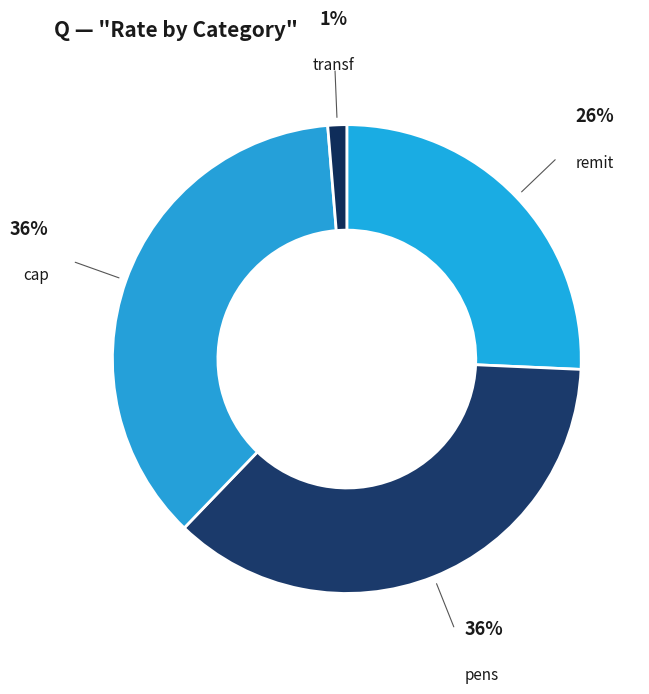

Do transf and remit together represent more than half of the pie?

No